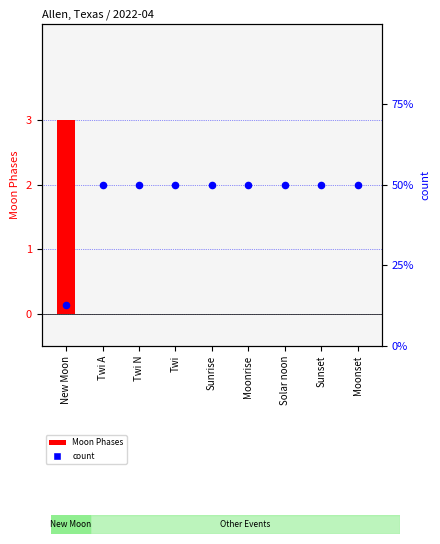

Is the value of Moon Phases at Twi A greater than the value of count at Solar noon?

No